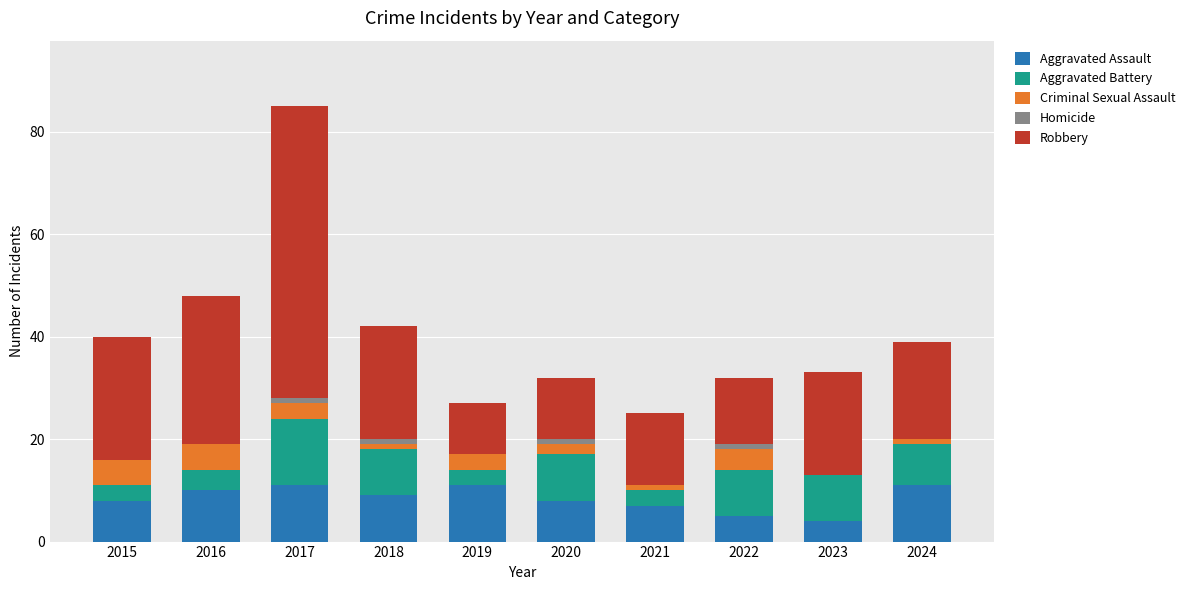

What value does the Aggravated Assault series have at 2019?

11